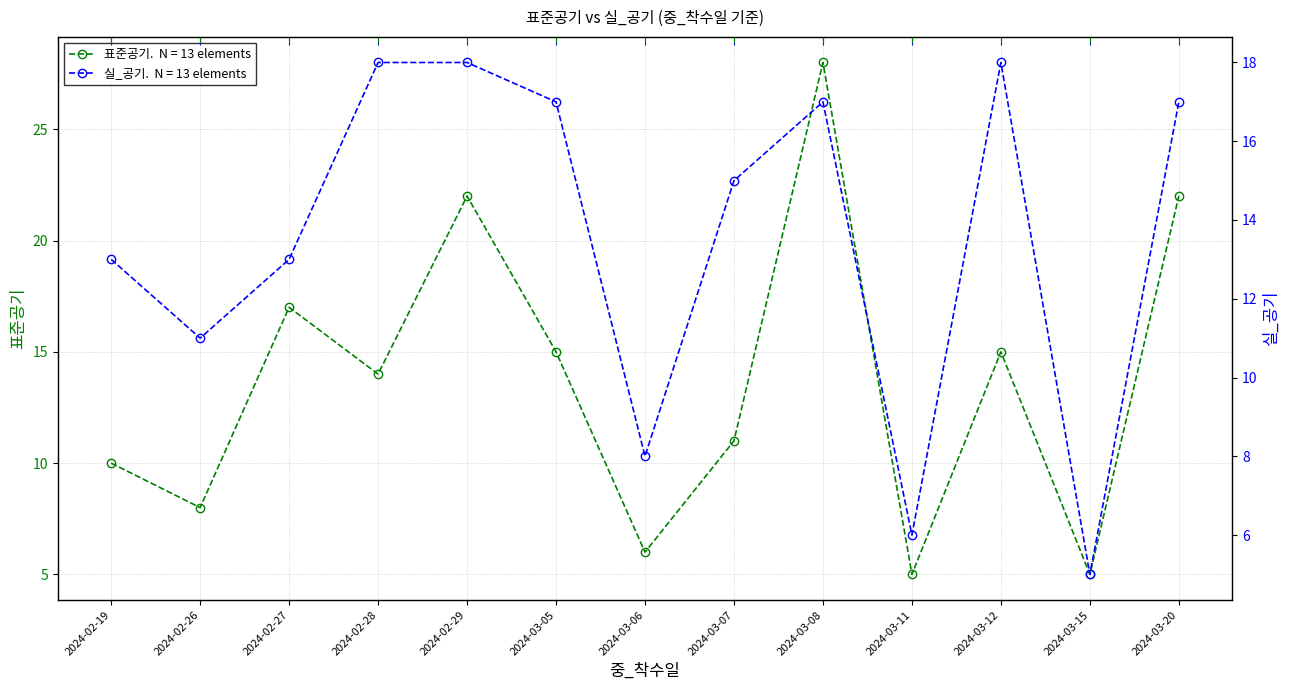

Where do 표준공기 and 실_공기 first cross each other?

2024-02-26 and 2024-02-27